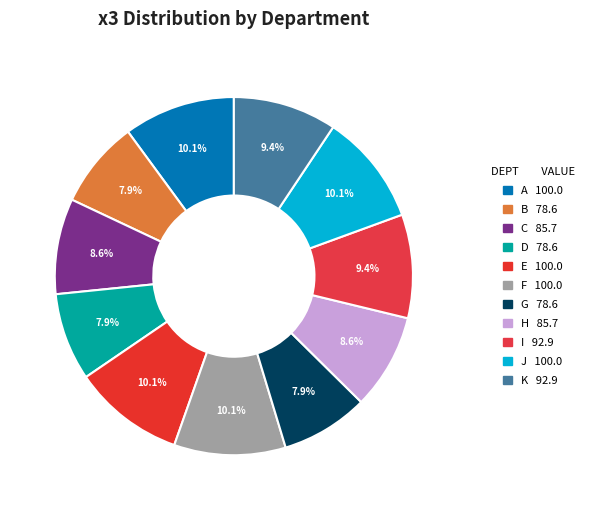

Is the sum of F and B greater than half?

No